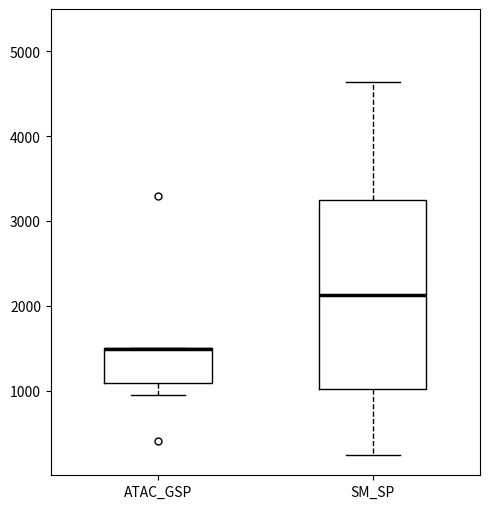

Reading left to right, read every box against the y-axis: the position of its median line, the range the box covers, and the ends of its whiskers. The values are not printed on the chart, so give them approximately, as read against the axis.

ATAC_GSP: median 1500 (drawn on the box's upper edge), box 1100 to 1500, whiskers 1000 to 1500
SM_SP: median 2100, box 1000 to 3200, whiskers 200 to 4600